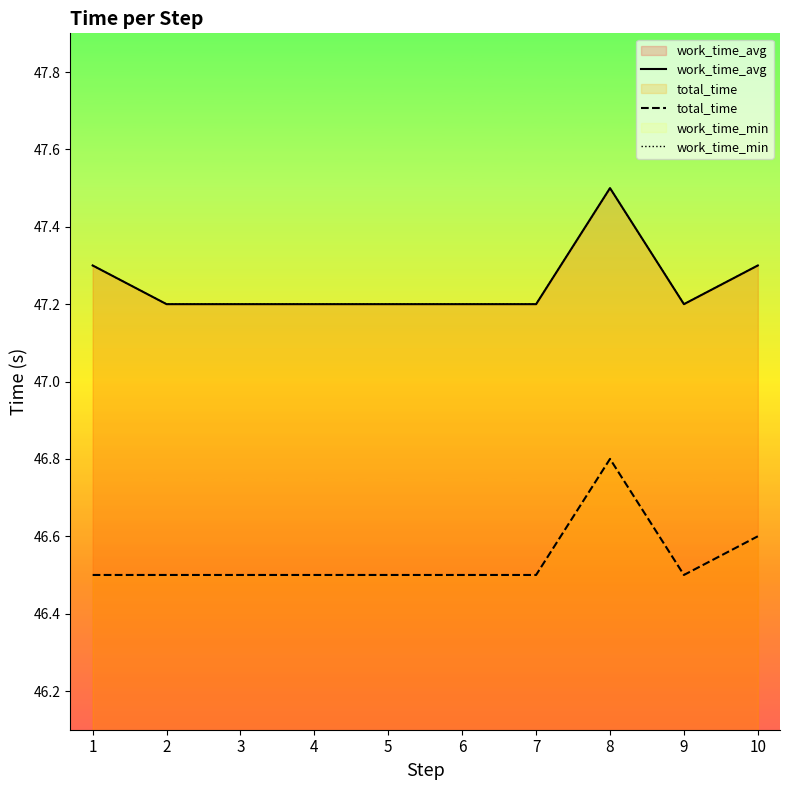

List the series in order of their peak value, lowest first.

total_time, work_time_avg, work_time_min